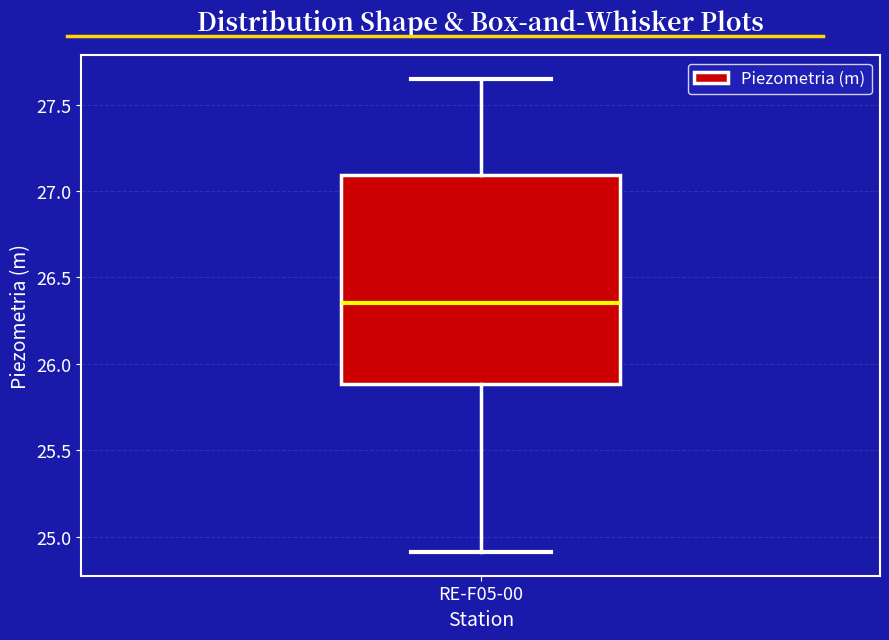

Read this box plot against the y-axis: the position of the median line, the range covered by the box, and the ends of both whiskers. The values are not printed on the chart, so give them approximately, as read against the axis.

median 26.35, box 25.90 to 27.10, whiskers 24.90 to 27.65